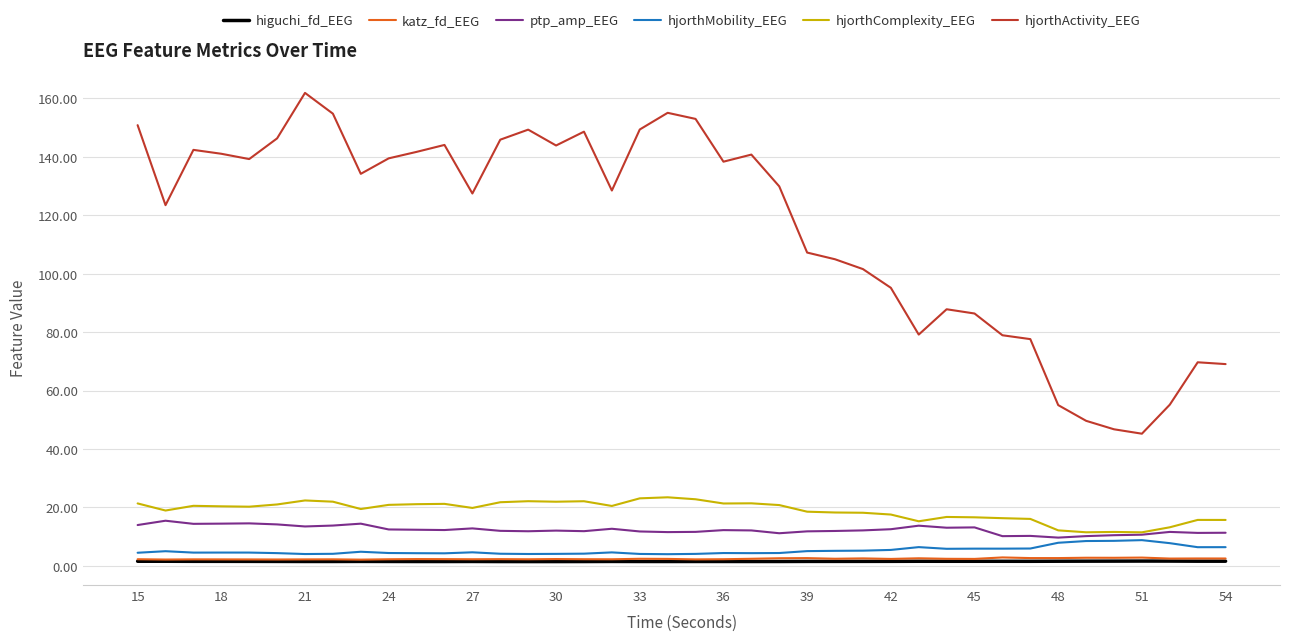

Which series has the largest range (max minus min)?

hjorthActivity_EEG